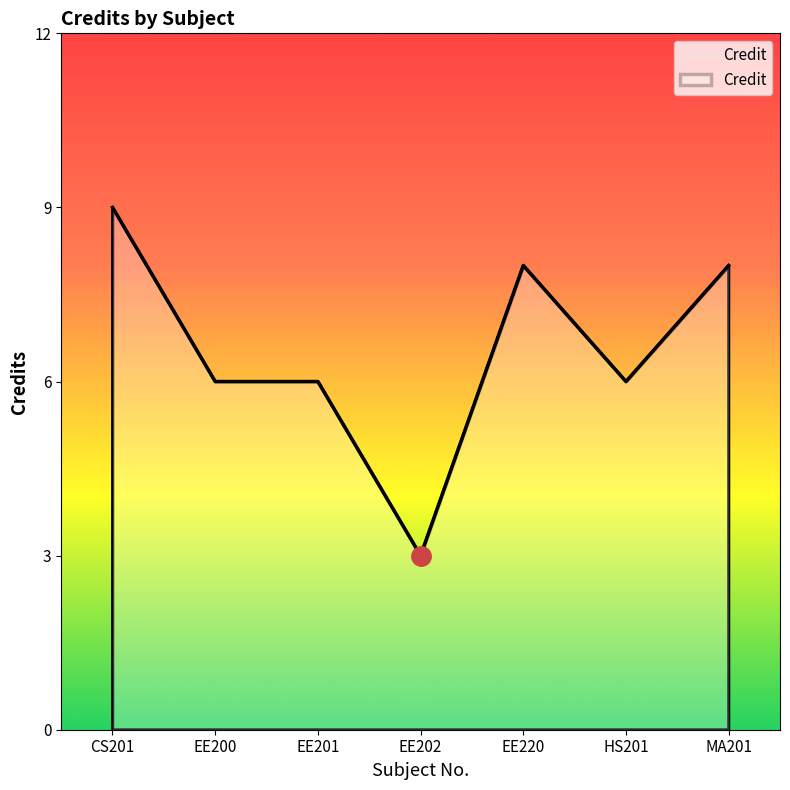

Which has a higher value, CS201 or EE200?

CS201